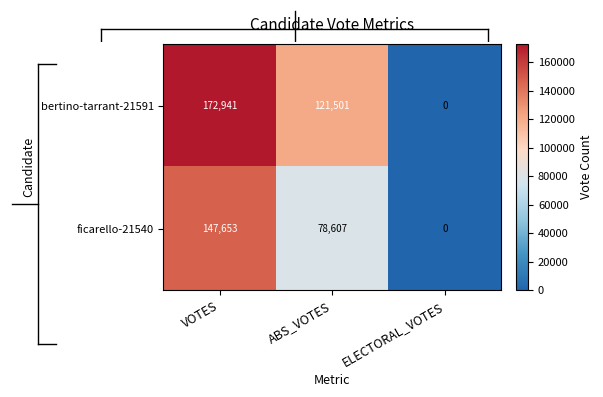

At VOTES, list the series in order from largest to smallest.

bertino-tarrant-21591, ficarello-21540